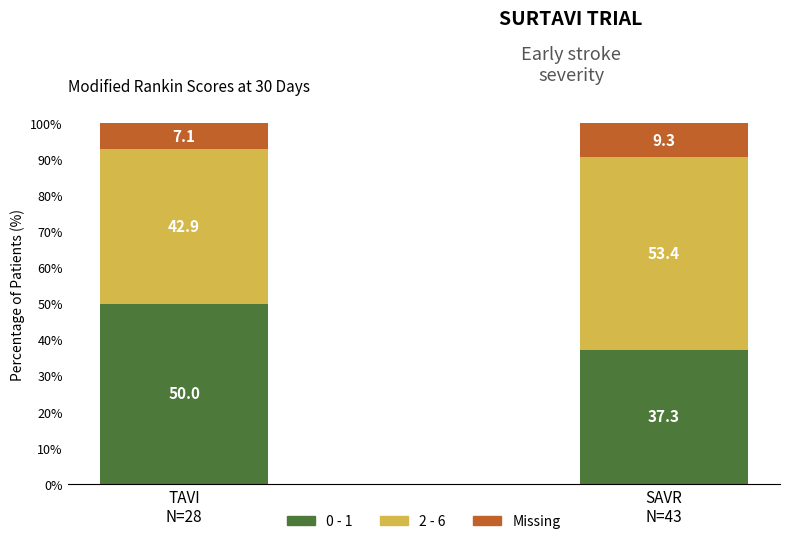

What is the minimum value for 0 - 1?

37.3